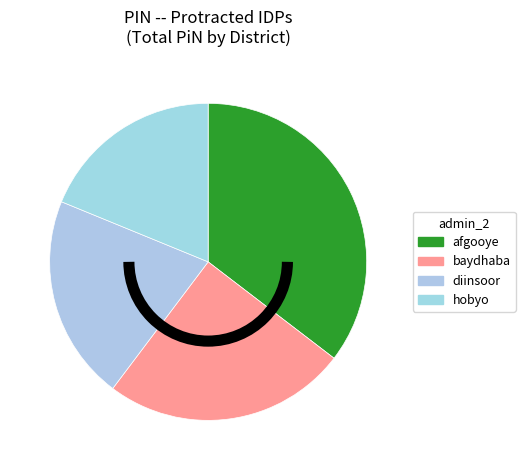

Does any single category account for the majority?

No